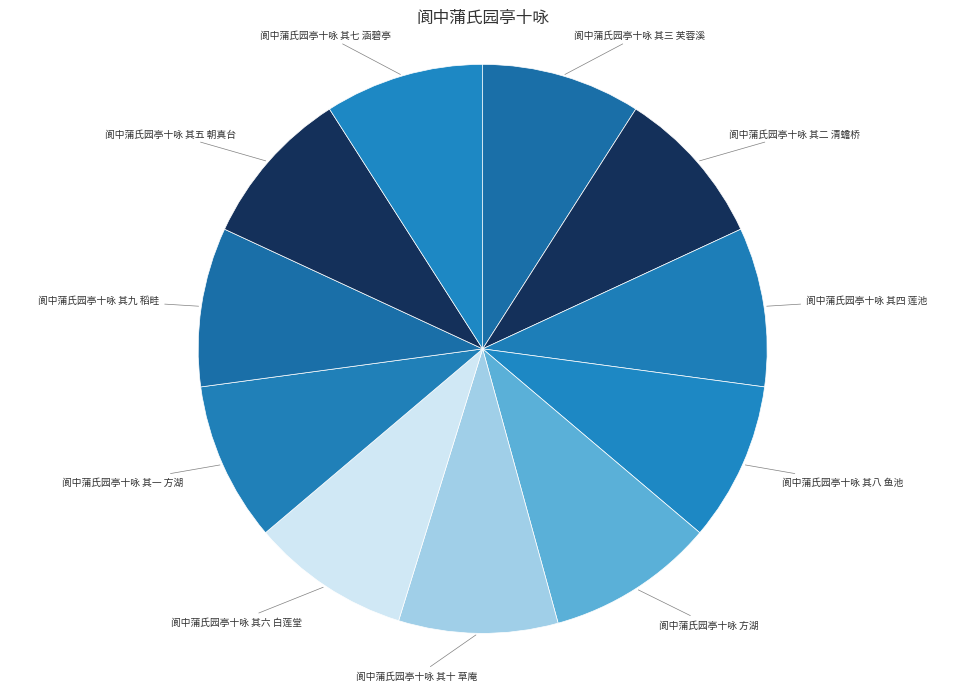

True or false: 阆中蒲氏园亭十咏 其三 芙蓉溪 accounts for 4% of the total.

False